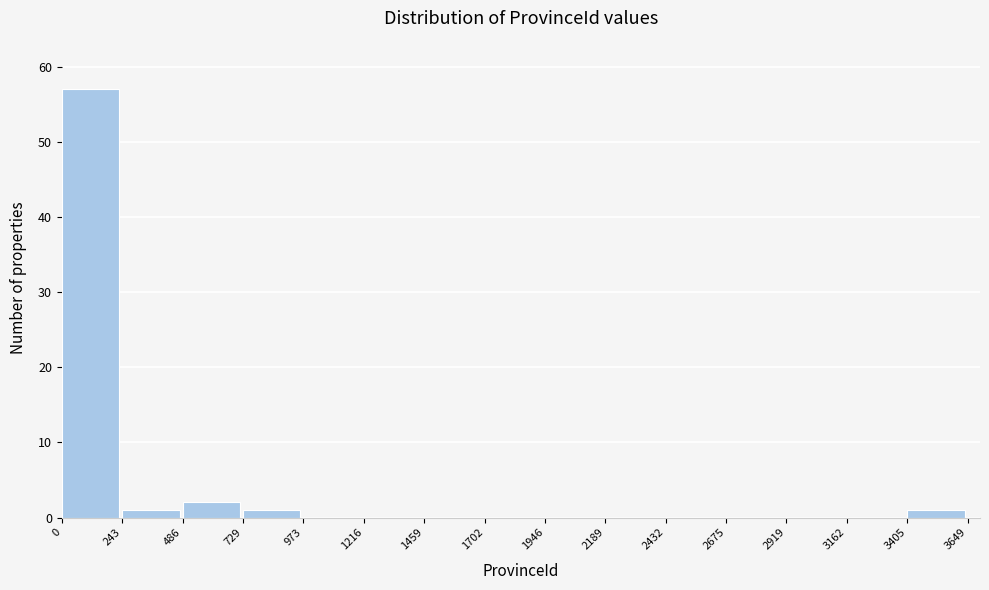

What is the height of the bar covering 729 to 973 on the x-axis? The values are not printed on the chart, so give them approximately, as read against the axis.

1